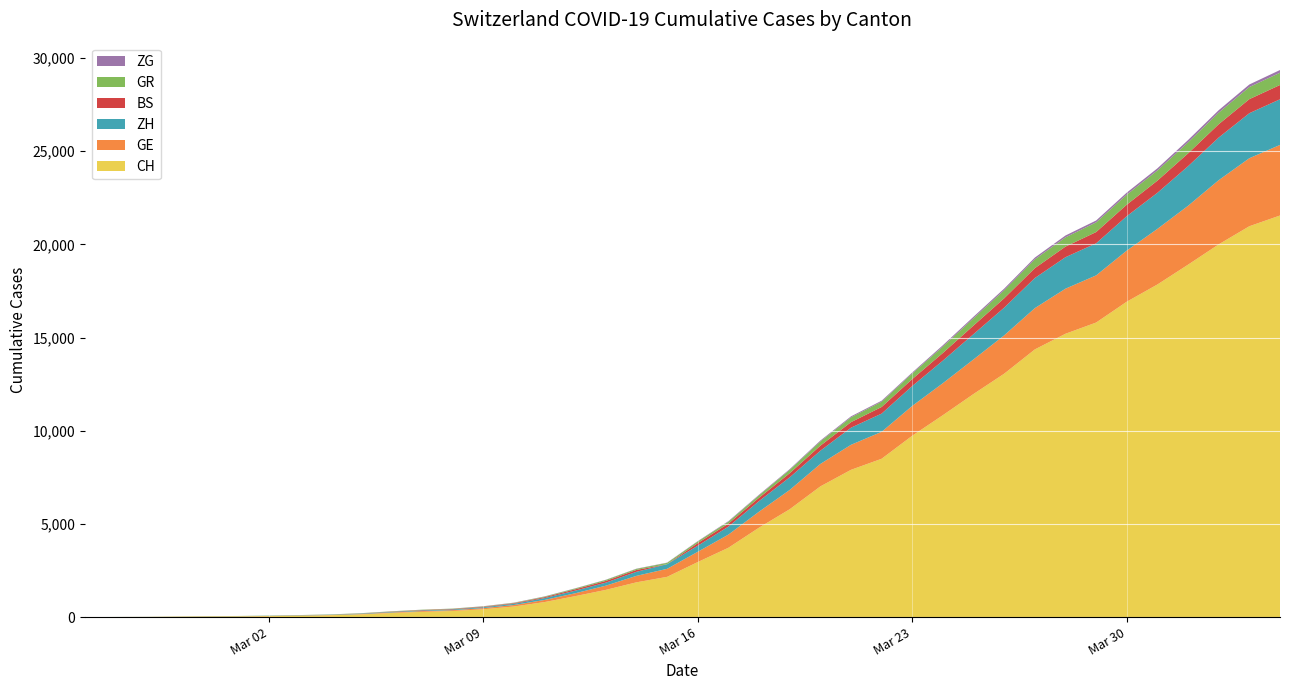

Reading left to right, list all the values displayed in this chart.

CH: 0	4	8	20	30	36	50	69	97	142	219	280	327	419	569	806	1124	1461	1866	2160	2954	3722	4801	5788	7014	7904	8498	9735	10838	11975	13064	14367	15207	15809	16928	17852	18915	20005	20978	21554
GE: 0	1	1	5	9	10	11	14	16	20	30	43	45	60	79	113	154	225	347	430	551	705	857	1035	1204	1342	1445	1600	1717	1856	2057	2215	2419	2530	2743	2984	3160	3445	3650	3788
ZH: 0	0	2	2	6	7	10	13	15	23	29	34	40	49	62	101	140	163	218	250	326	429	568	679	711	919	978	1067	1213	1357	1489	1616	1690	1722	1848	1936	2125	2289	2417	2450
BS: 0	0	1	1	1	1	1	3	3	8	15	21	24	28	33	49	73	92	100	0	143	164	181	220	270	297	356	374	410	462	501	530	569	605	617	653	687	714	754	767
GR: 0	2	2	6	6	6	9	9	12	14	16	17	18	18	22	31	43	53	56	71	84	101	128	182	226	258	284	300	343	393	433	474	495	519	535	547	592	622	649	657
ZG: 0	0	0	0	0	0	0	1	1	2	3	3	3	10	10	11	11	11	13	13	20	29	33	37	48	53	53	53	72	80	87	94	101	101	112	114	125	131	138	146